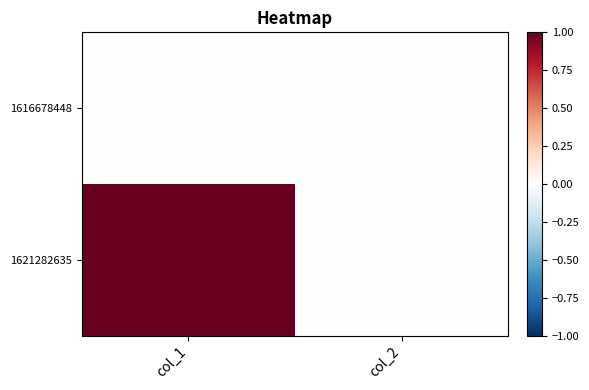

Reading right to left, extract all data points from this chart.

1616678448: col_2=0	col_1=0
1621282635: col_2=0	col_1=1